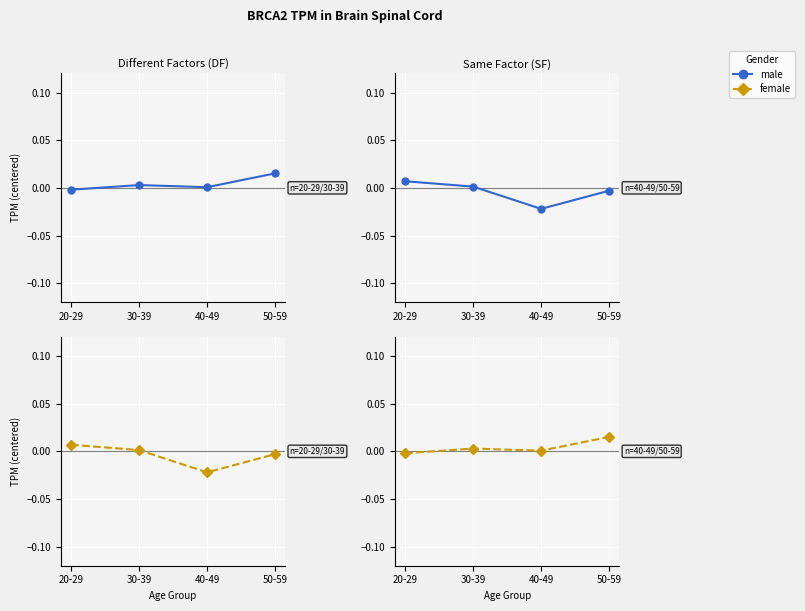

List the series in order of their overall mean, highest first.

female, male